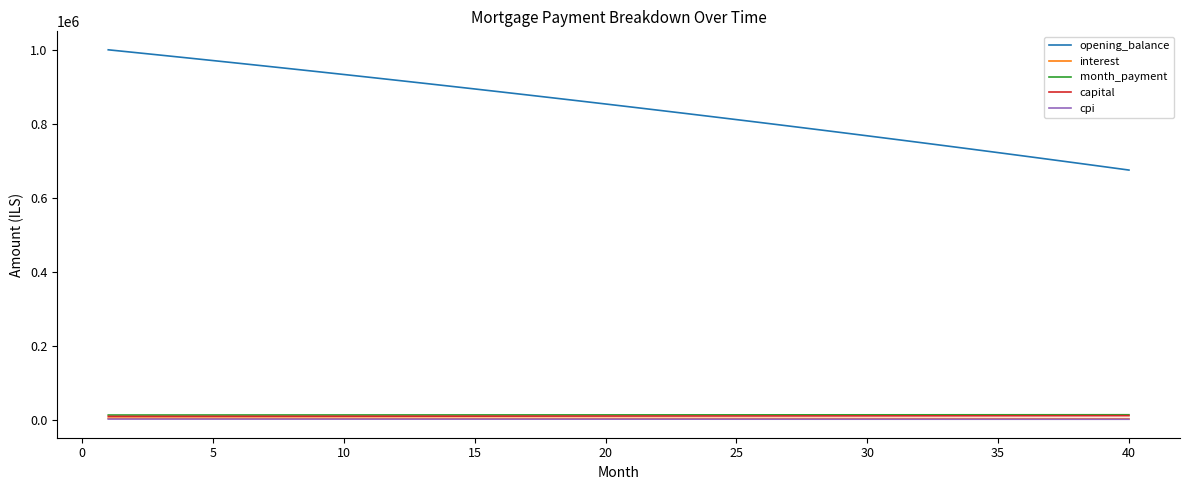

Which series has the largest range (max minus min)?

opening_balance